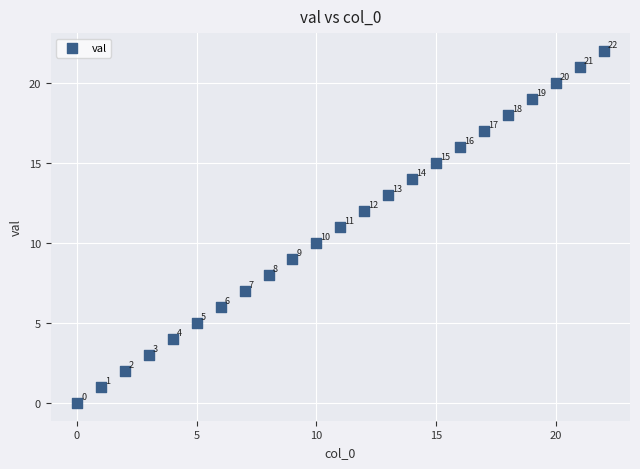

What is the range of Y values (max minus min)?

22